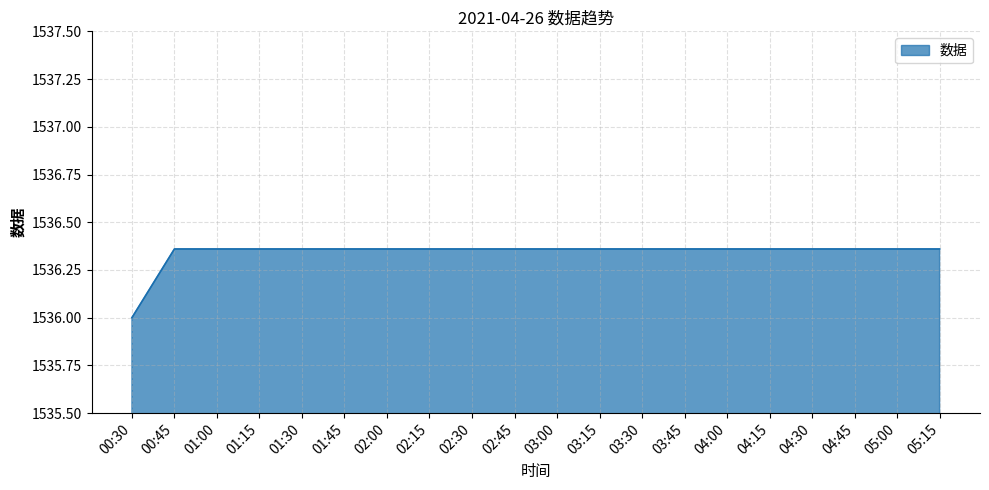

Which label corresponds to the smallest value in the chart?

00:30